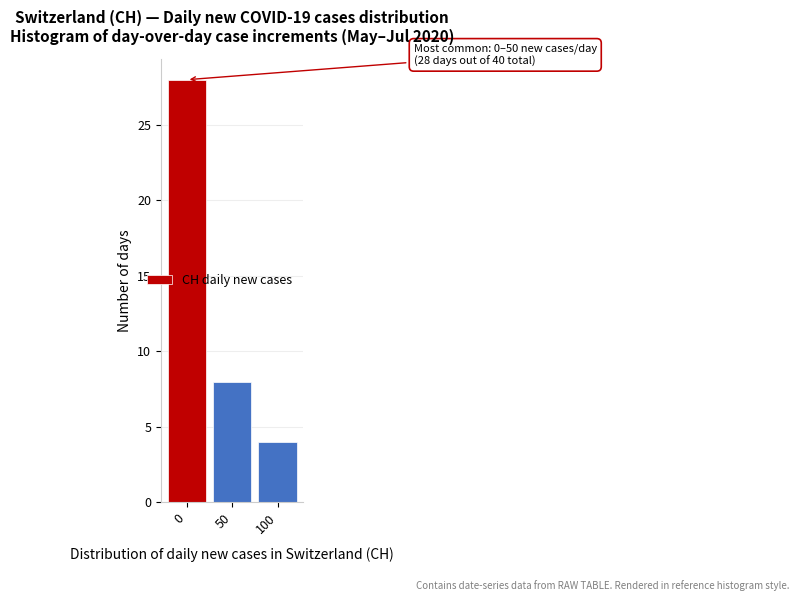

Reading right to left, extract all data points from this chart.

4	8	28